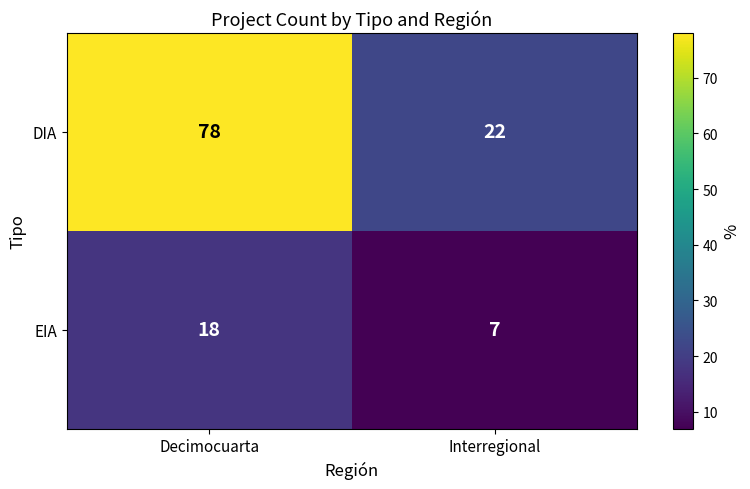

Which series has the largest range (max minus min)?

DIA